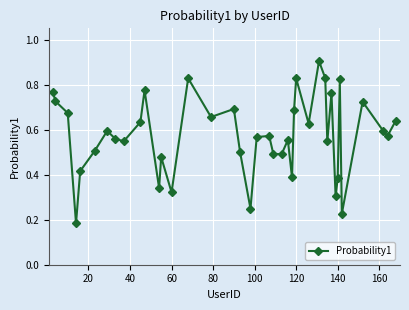

What is the sum of all values?

23.0